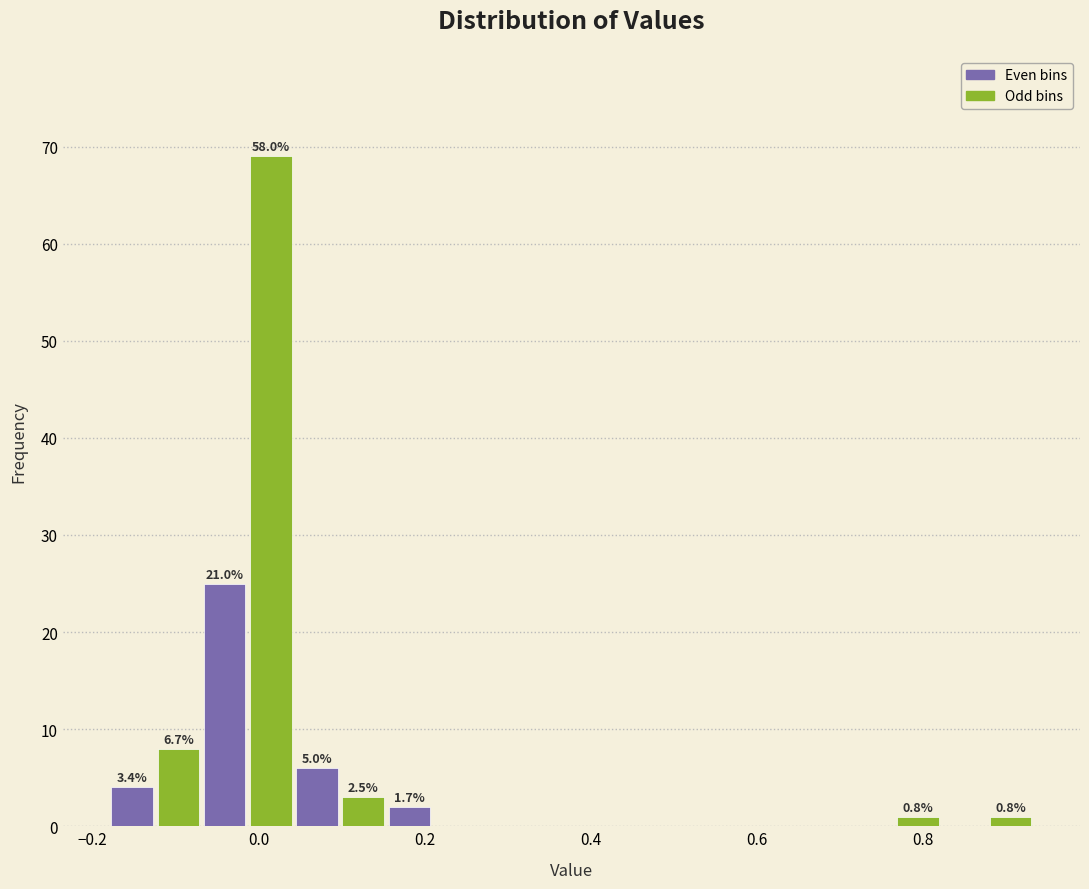

Read against the x-axis, roughly where is the centre of the tallest bar?

0.02